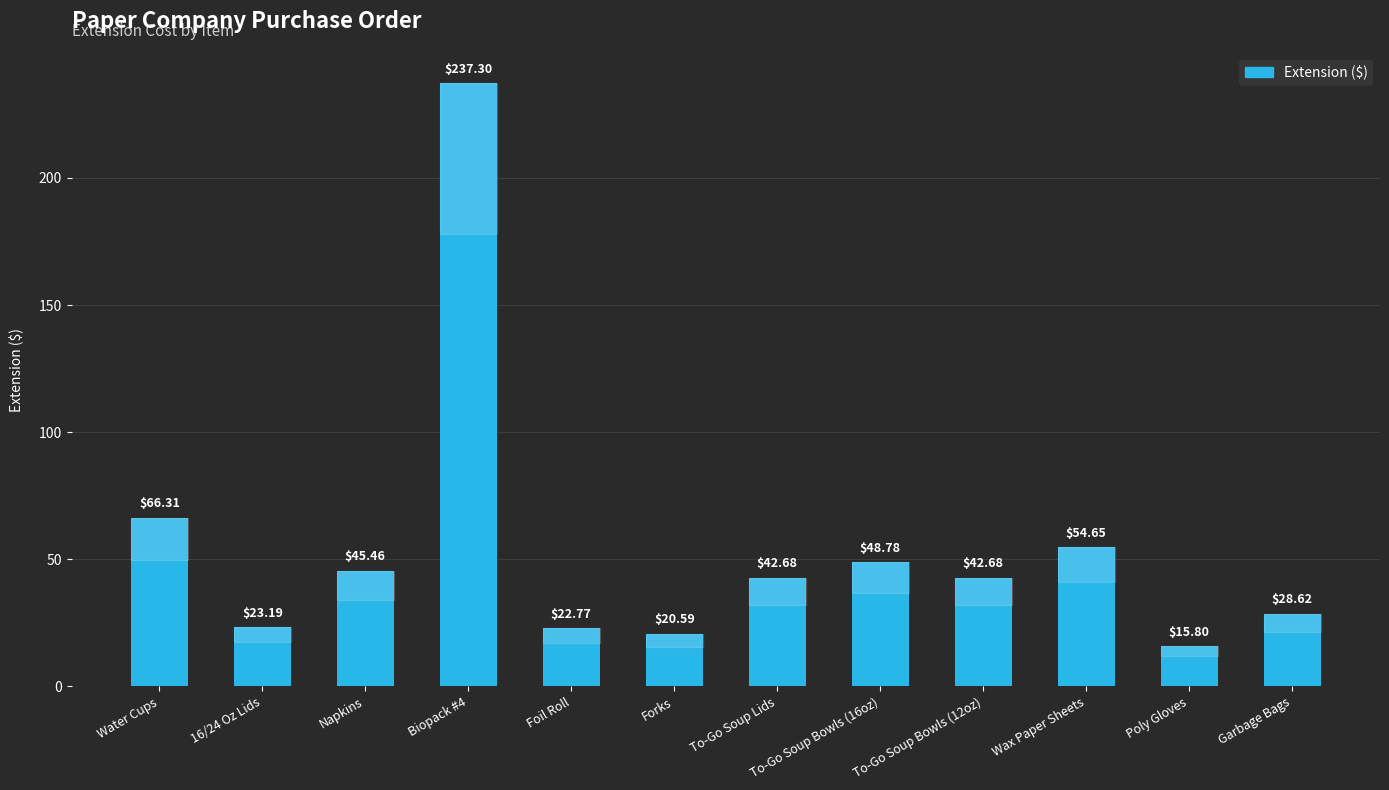

At which category does the chart reach its minimum across all series?

Poly Gloves